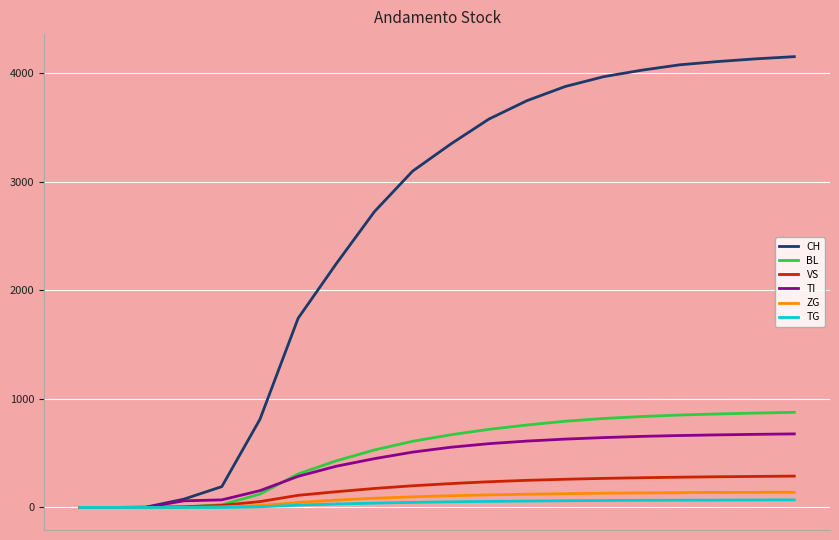

What is the highest value of the ZG series?

140